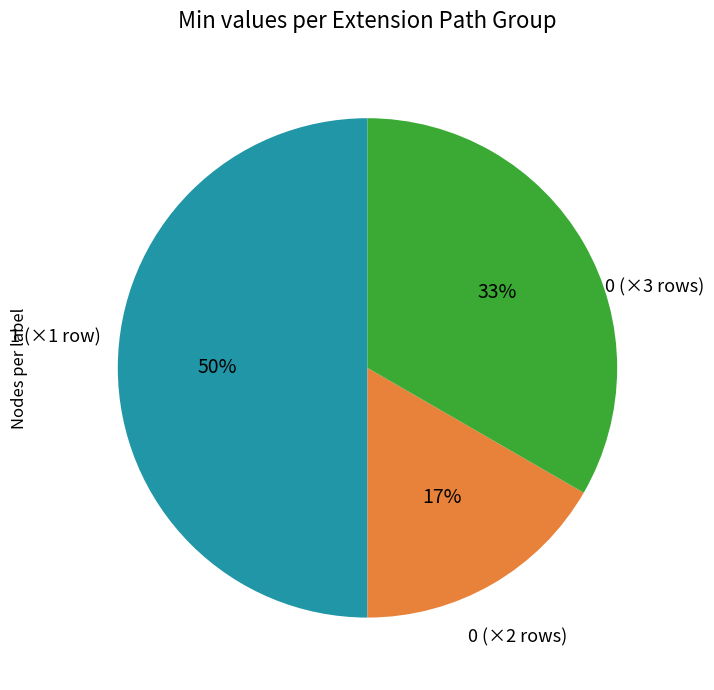

How many slices are in this pie chart?

3